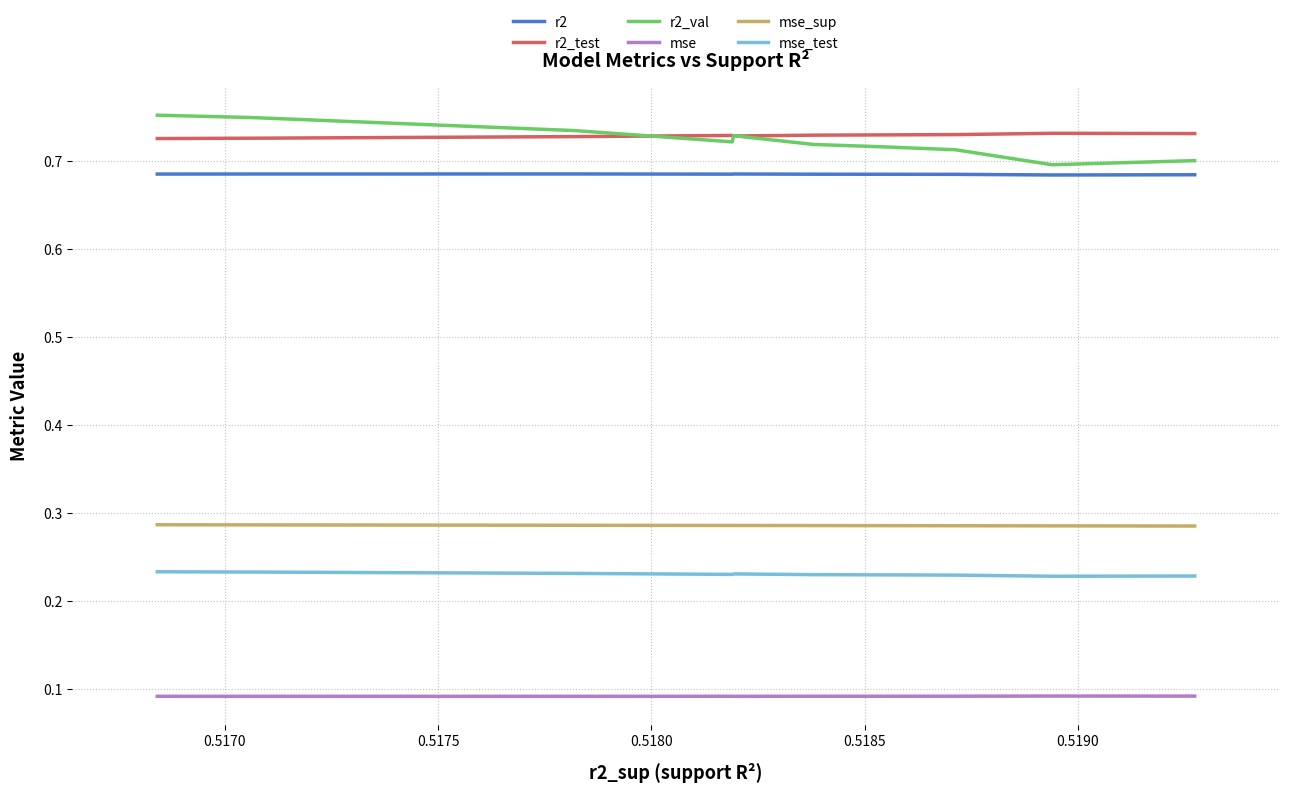

True or false: mse_sup and mse_test cross at least once.

False